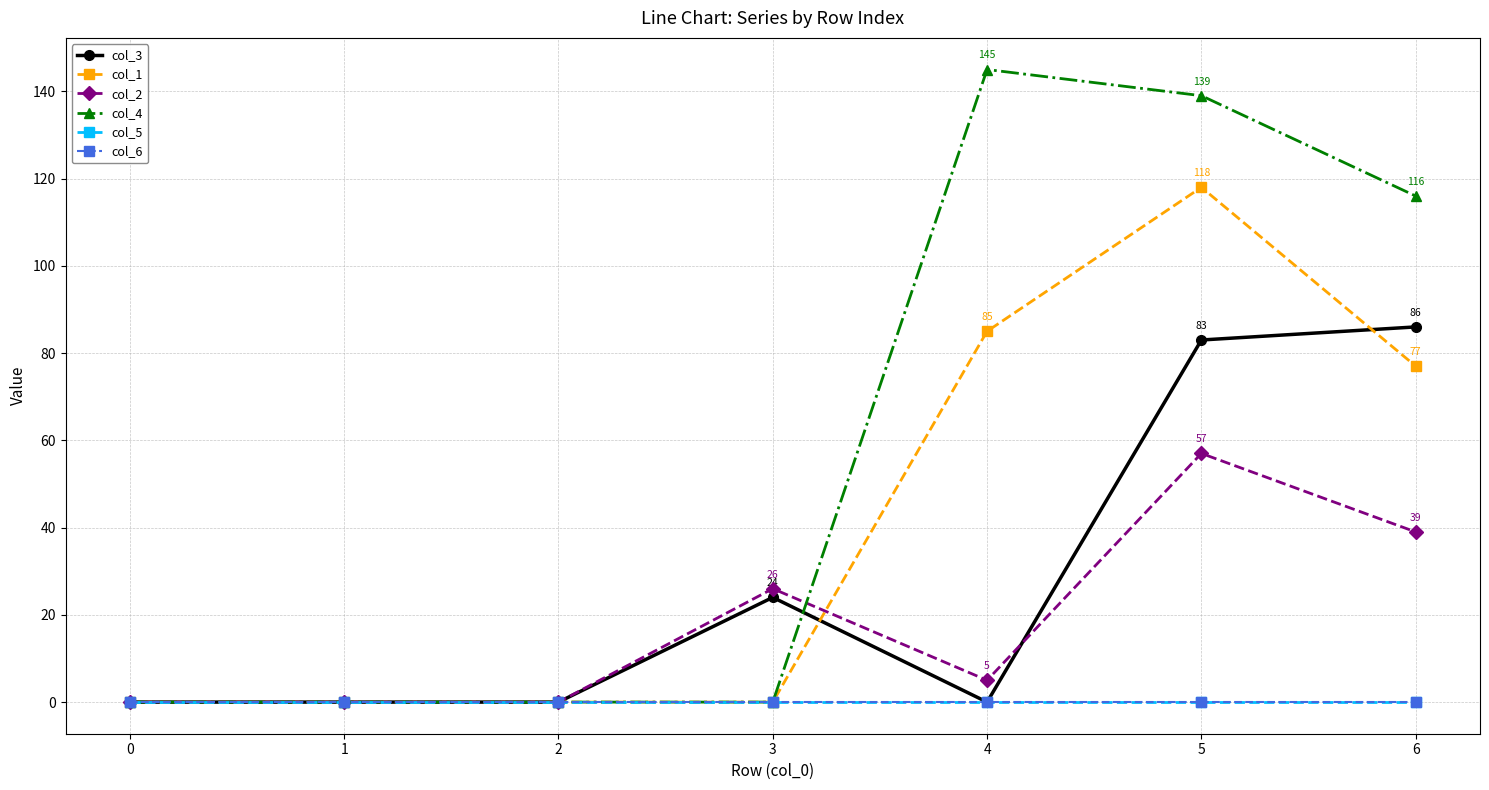

Which series has the largest total across all categories?

col_4